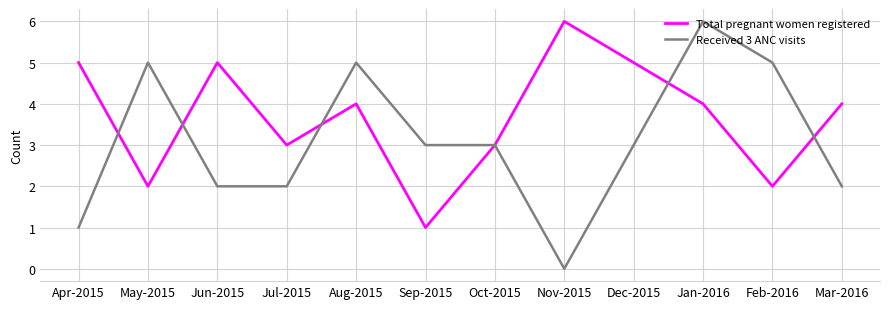

How many lines are shown in the chart?

2